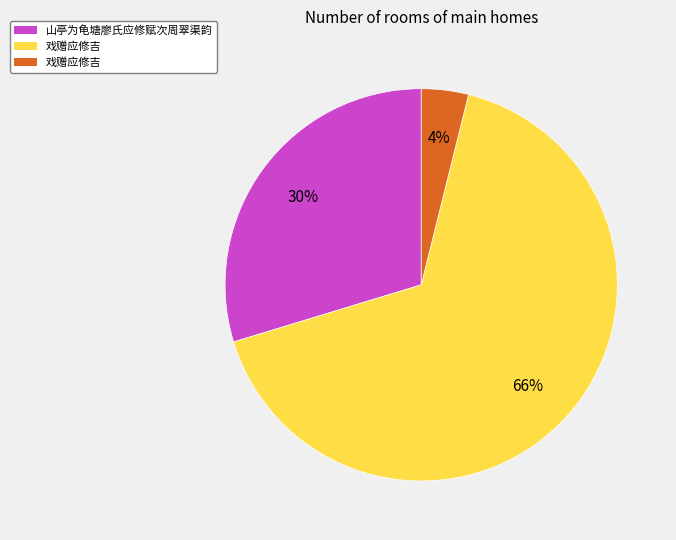

Is there any slice that represents more than half of the pie?

Yes